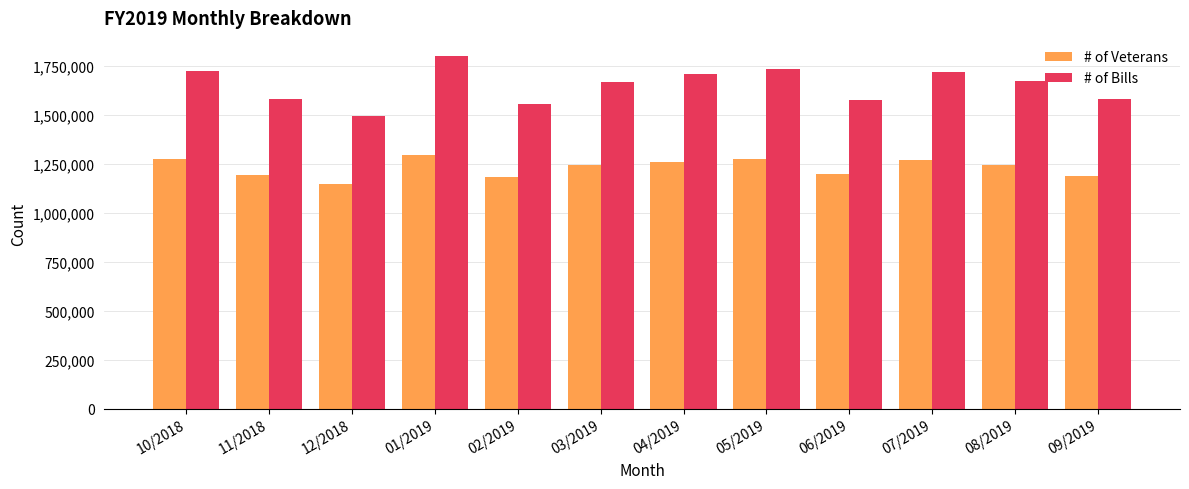

What is the average value of the # of Bills series?

1652327